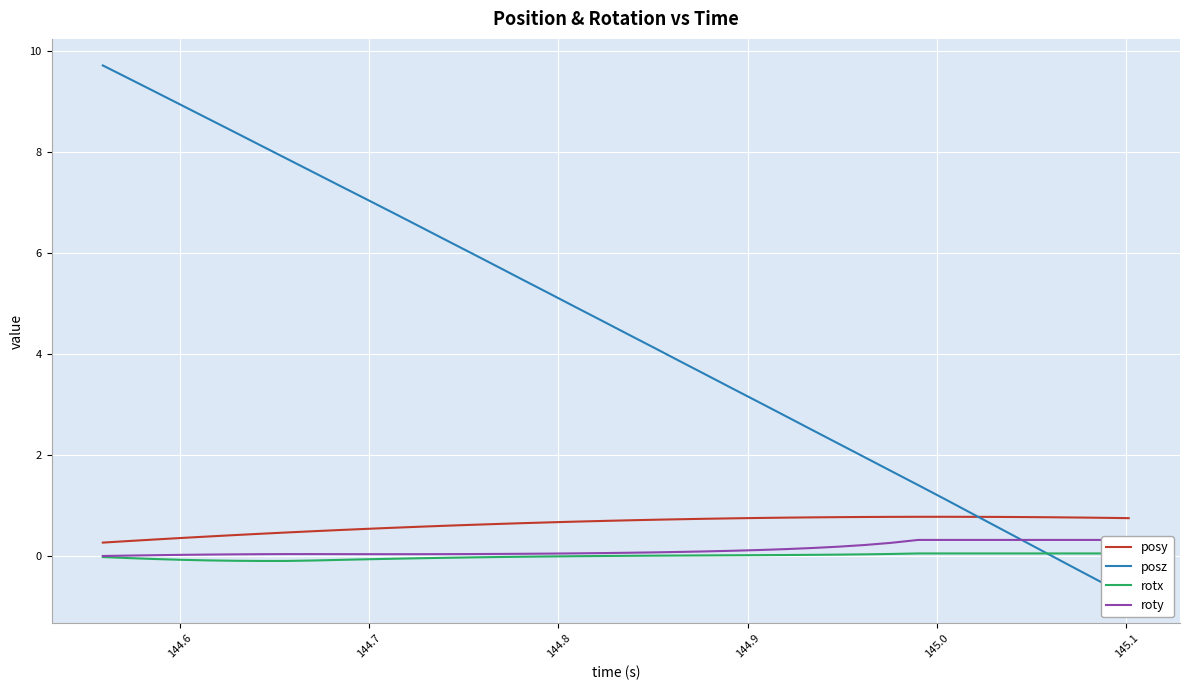

What is the highest value of the posy series?

0.8